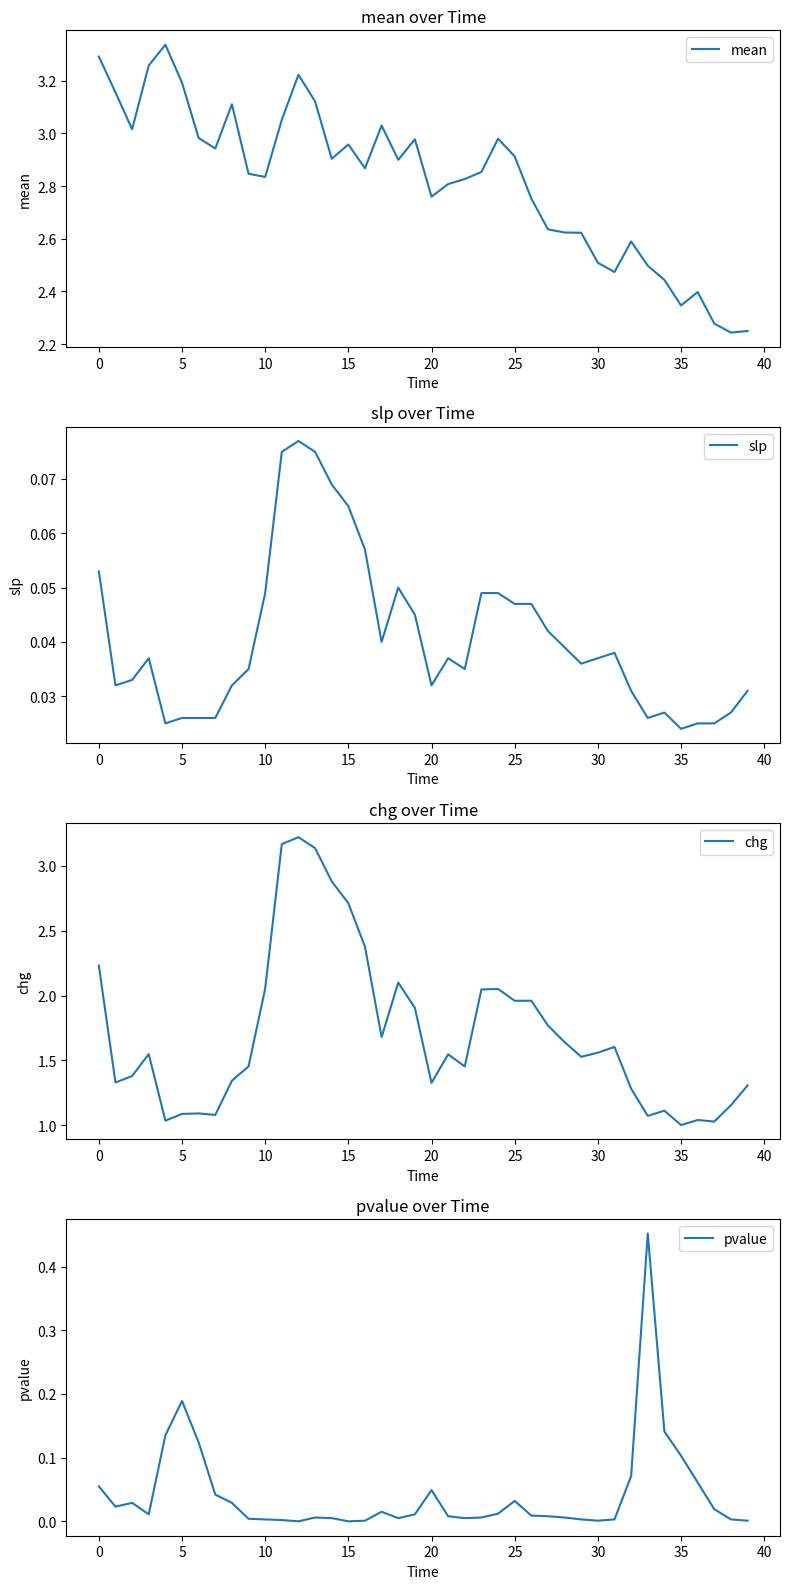

Count the number of data series in this chart.

4